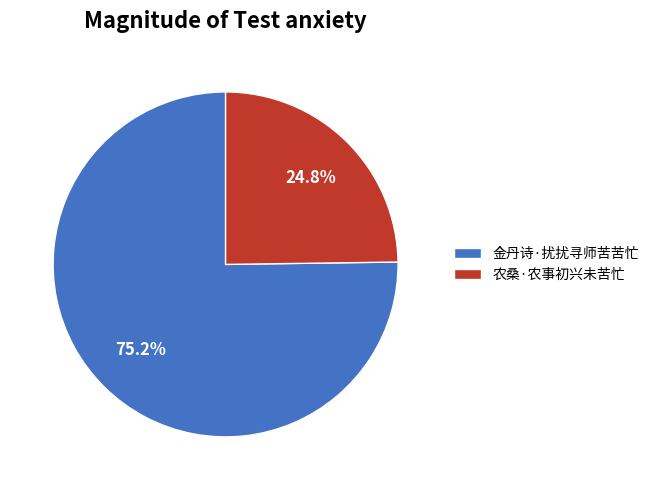

To the nearest percent, what is the difference between the largest and smallest slice percentages?

50%